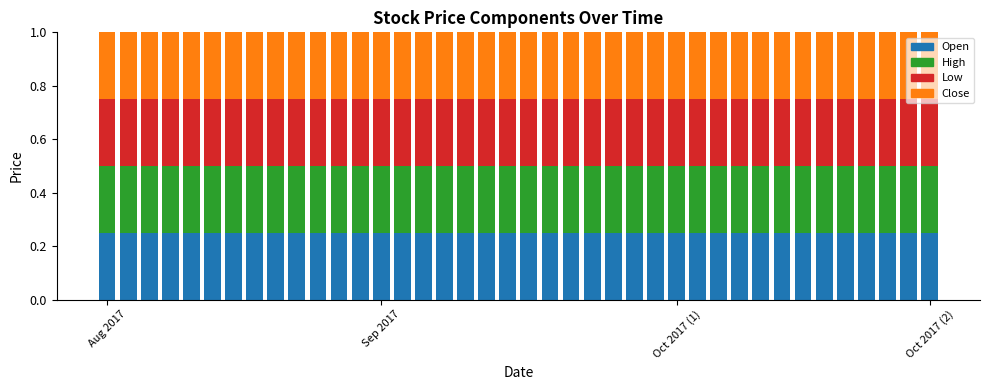

Which series has the largest range (max minus min)?

Low